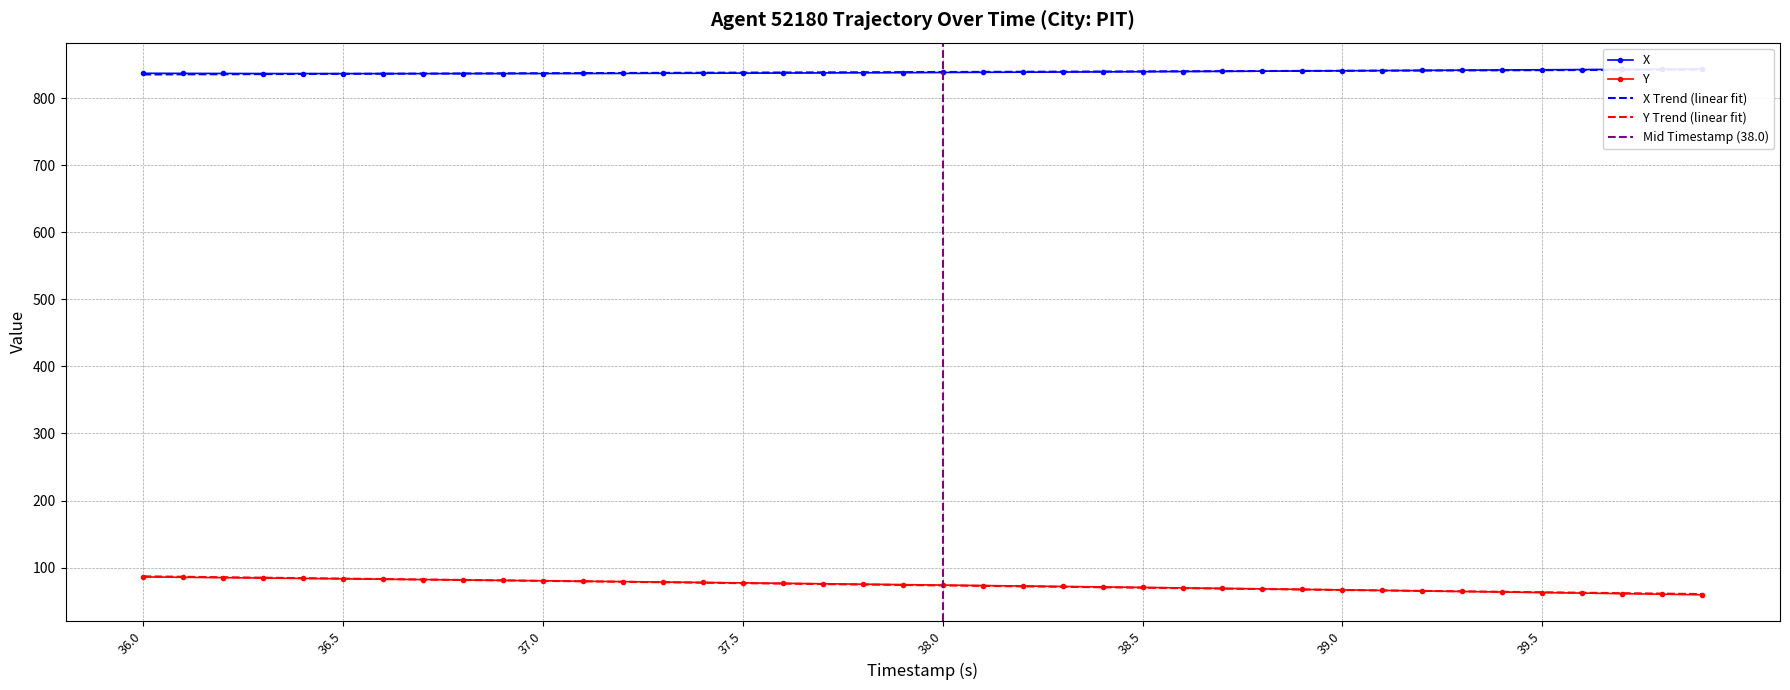

Where does the Y series first go above 74?

36.0